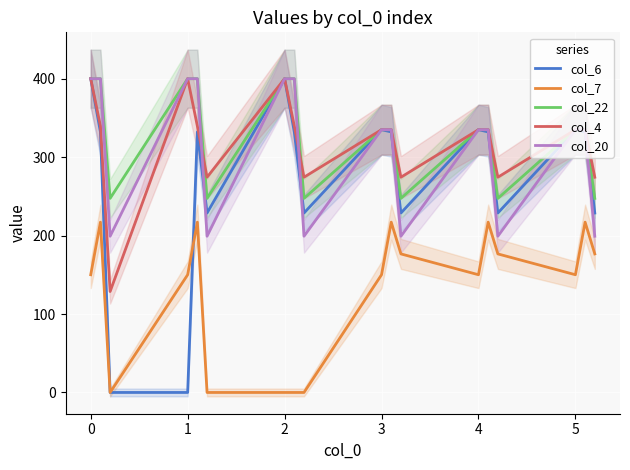

The value of col_6 at 5 is 96.2. True or false?

False